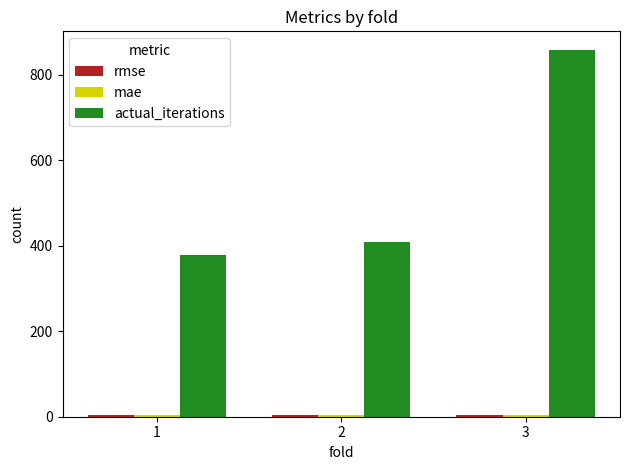

Which label corresponds to the largest value in the chart?

3